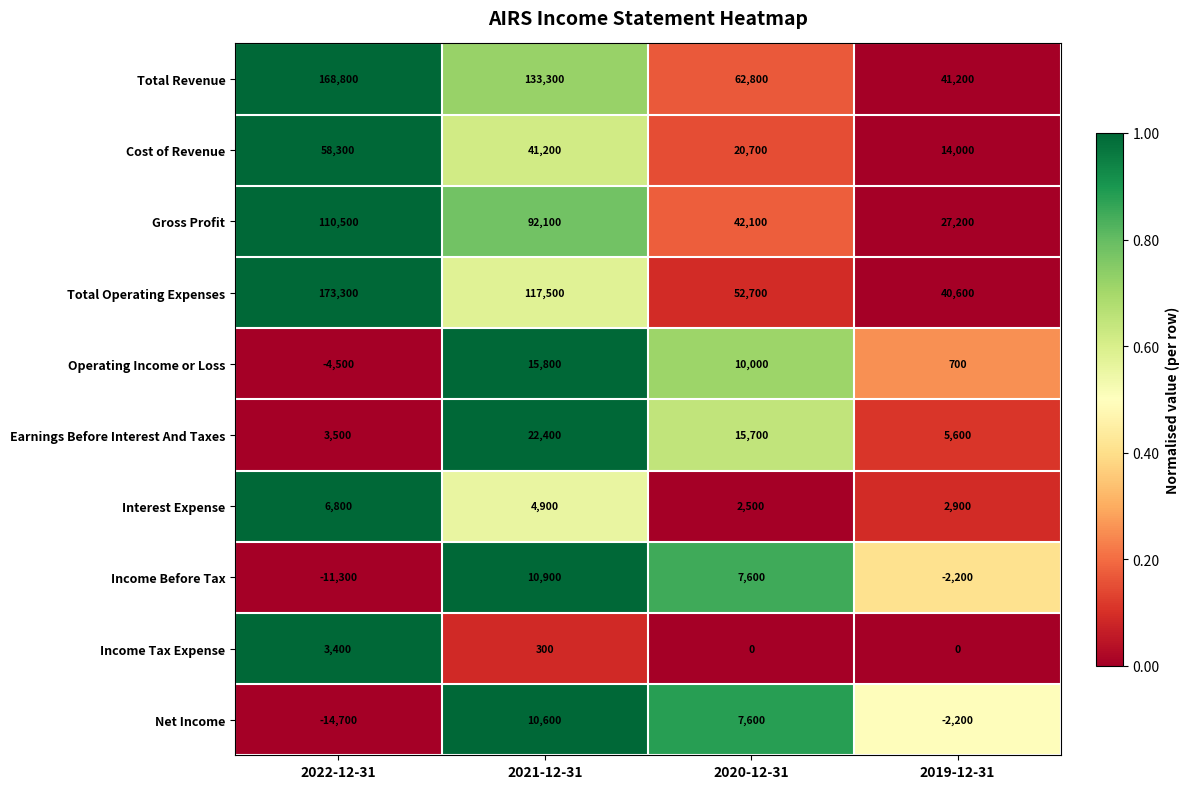

List the series in order of their peak value, lowest first.

Income Tax Expense, Interest Expense, Net Income, Income Before Tax, Operating Income or Loss, Earnings Before Interest And Taxes, Cost of Revenue, Gross Profit, Total Revenue, Total Operating Expenses